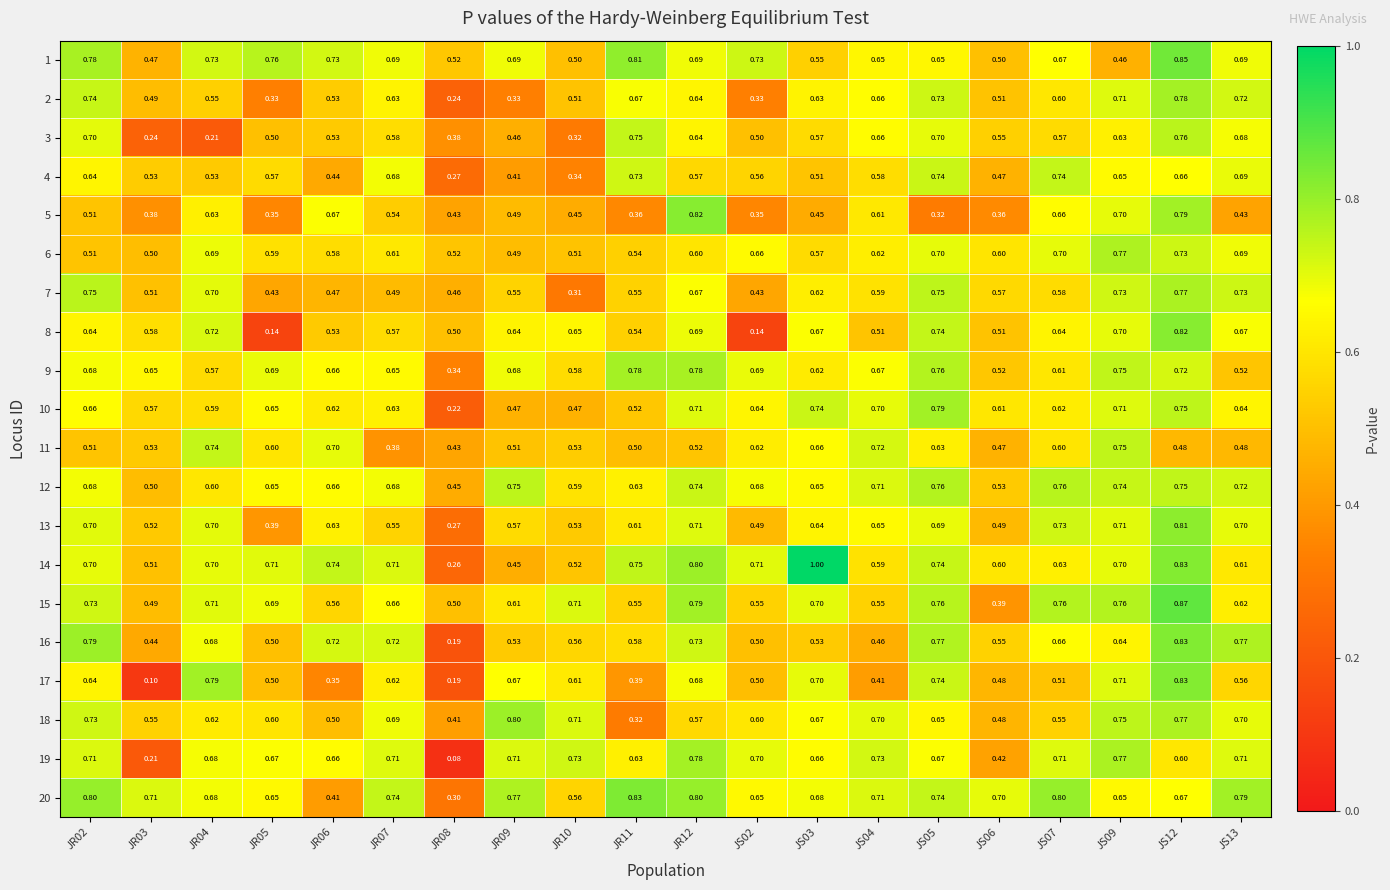

Is the value of 17 at JR07 greater than the value of 1 at JS09?

Yes